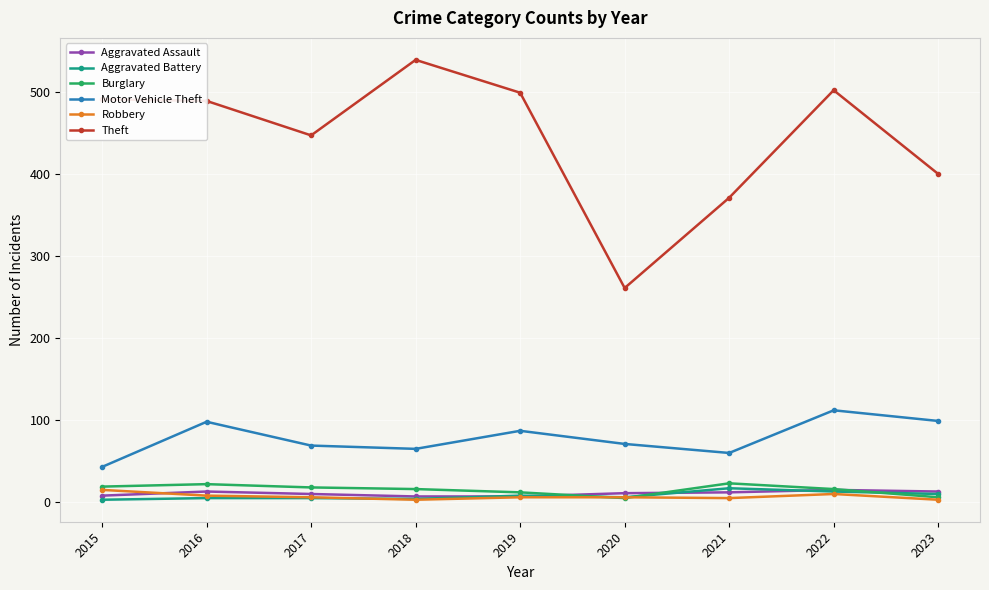

What is the value of the Motor Vehicle Theft point at the 9th from the left?

99